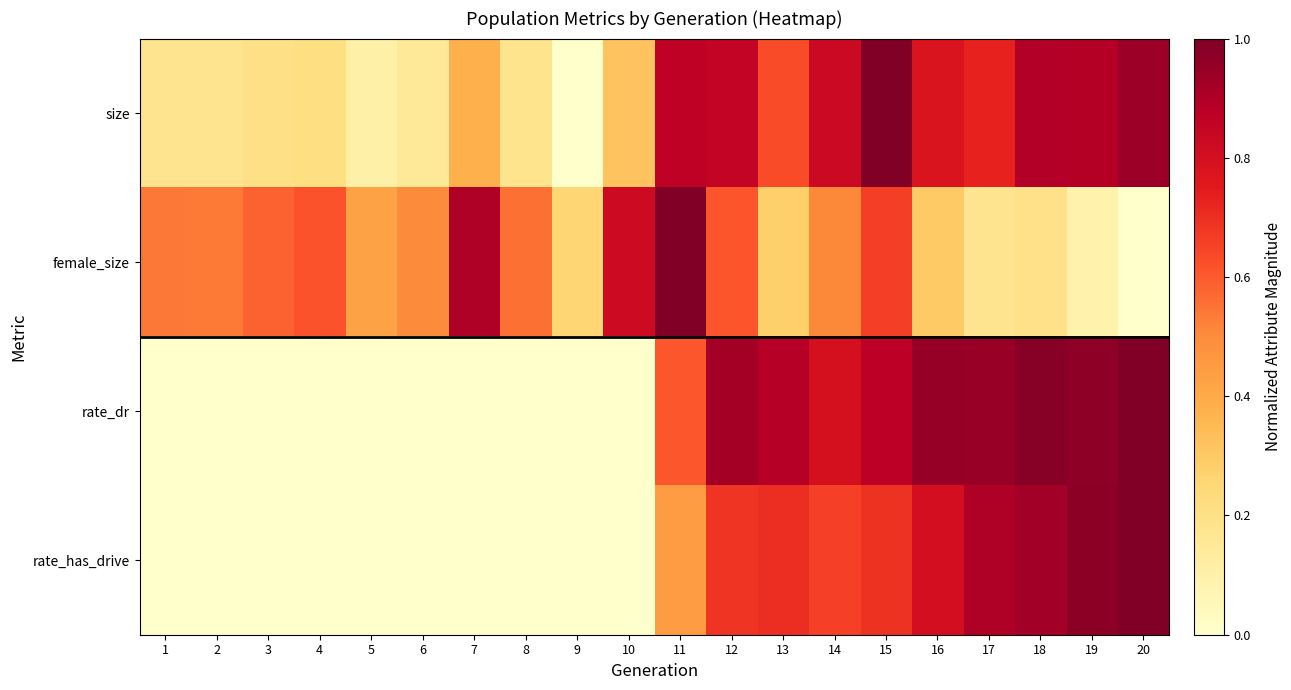

Between 7 and 8, which is larger?

7